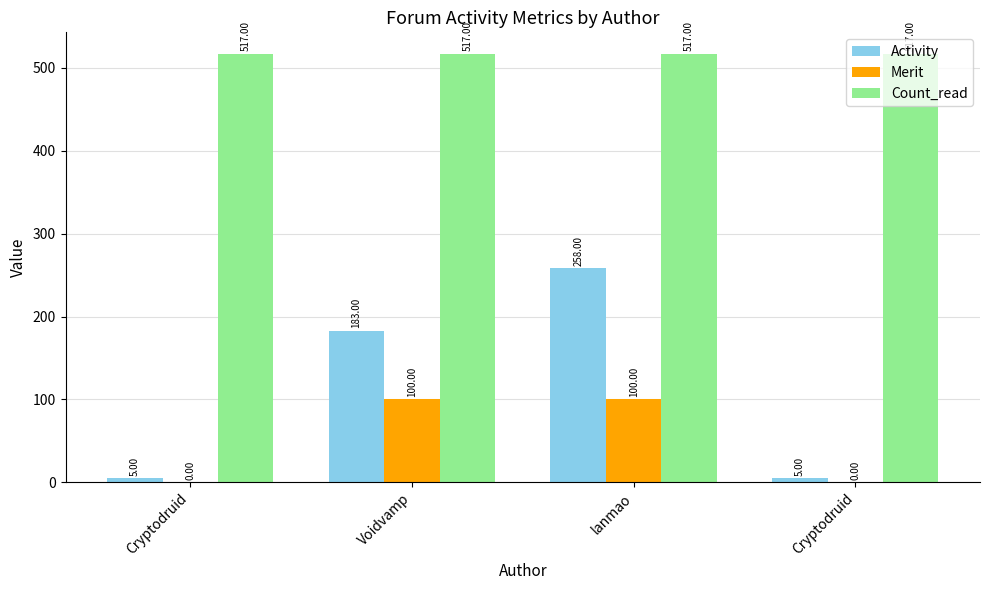

What is the sum of all Merit values?

200